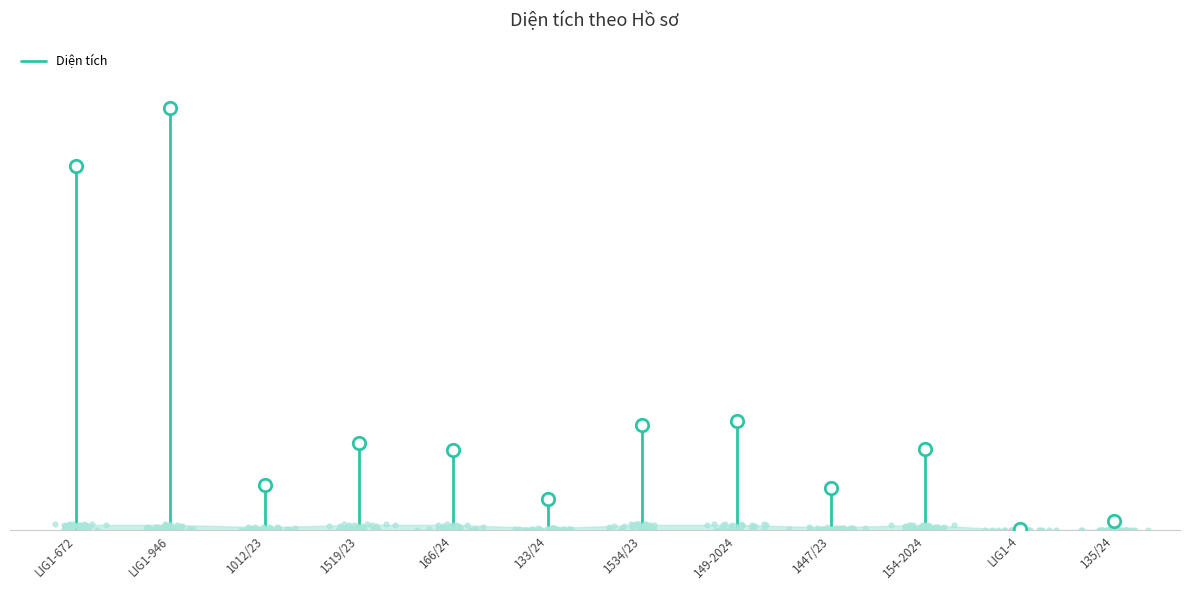

Which has a higher value, LIG1-672 or LIG1-672?

LIG1-672